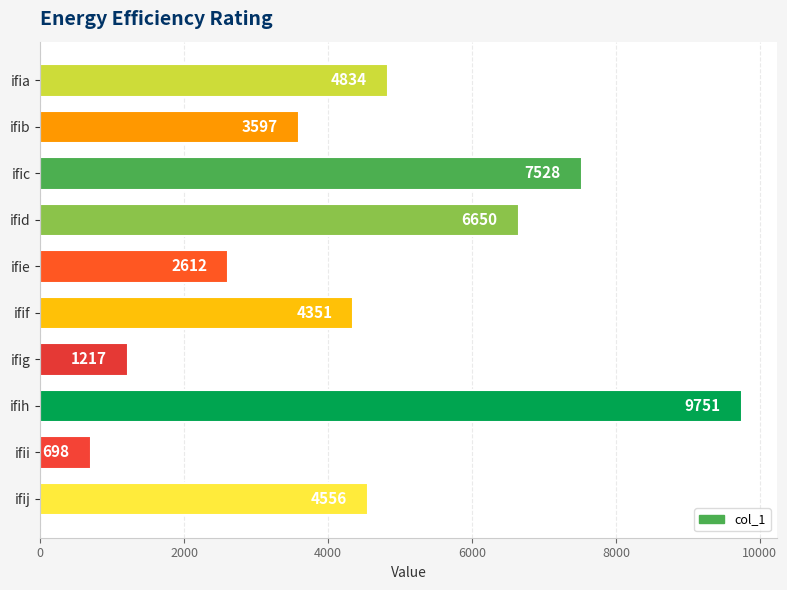

Which label corresponds to the smallest value in the chart?

ifii